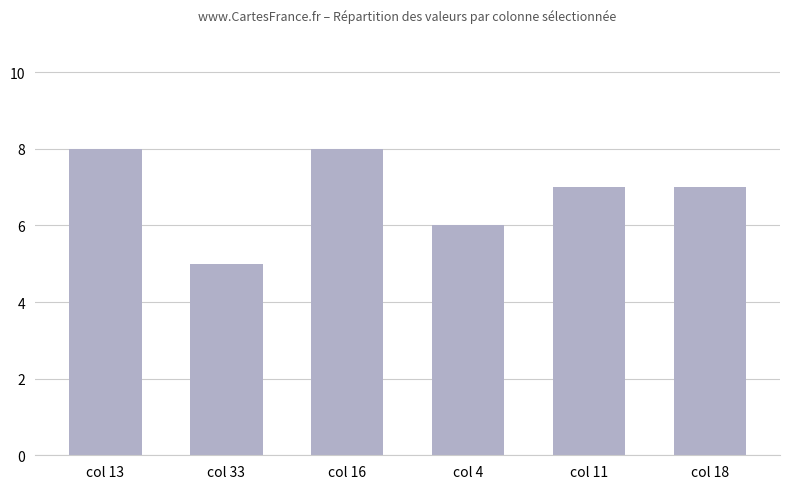

What is the label of the 4th bar from the right?

col 16